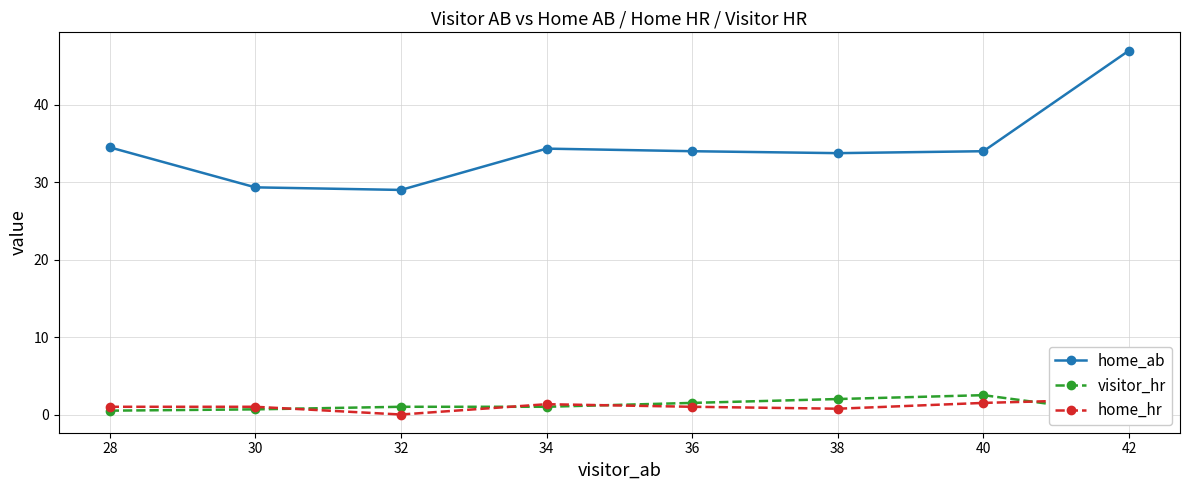

Is it true that home_ab equals 29.0 at 32?

True